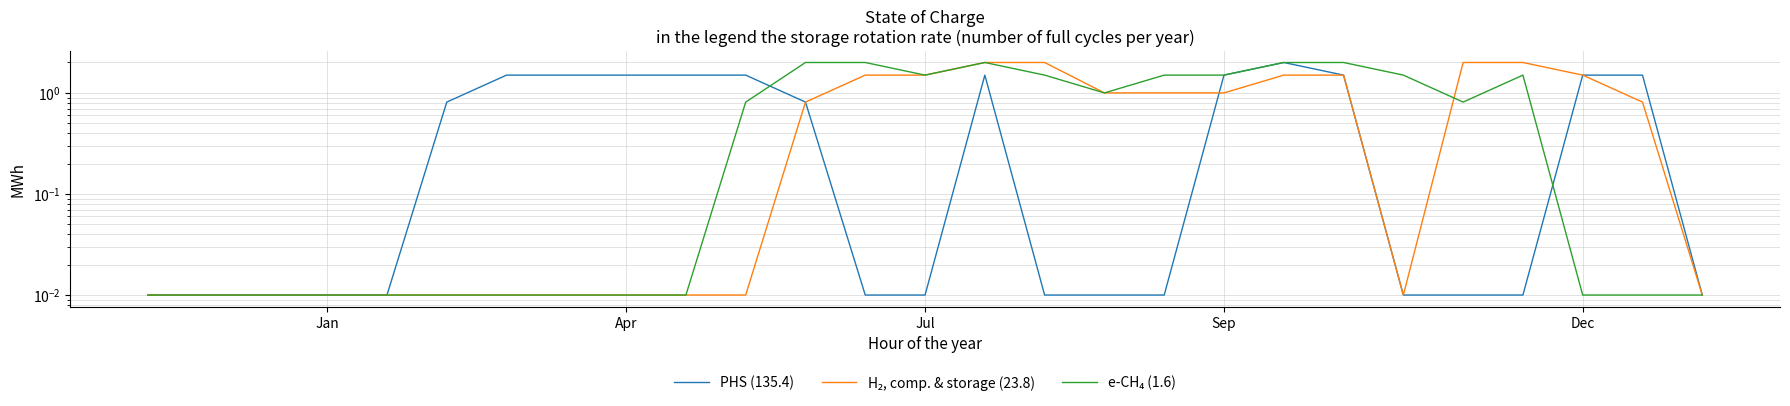

What is the value of the PHS (135.4) point at the 11th from the left?

1.5